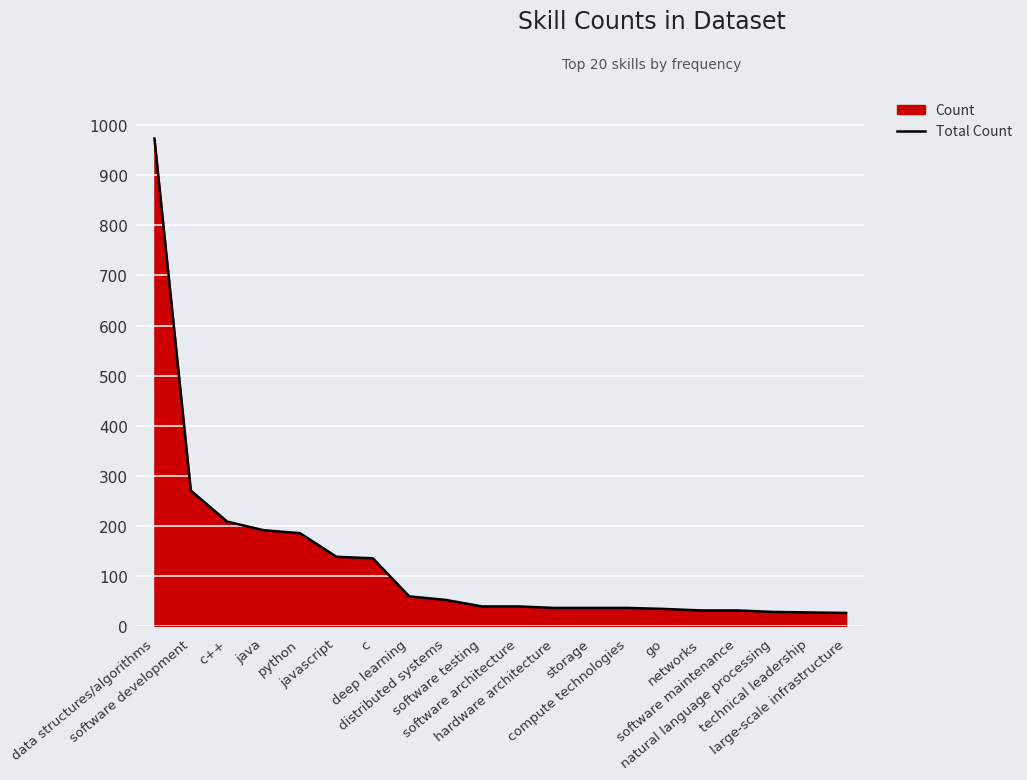

Reading left to right, extract all data points from this chart.

973	271	209	192	186	139	136	60	53	40	40	37	37	37	35	32	32	29	28	27